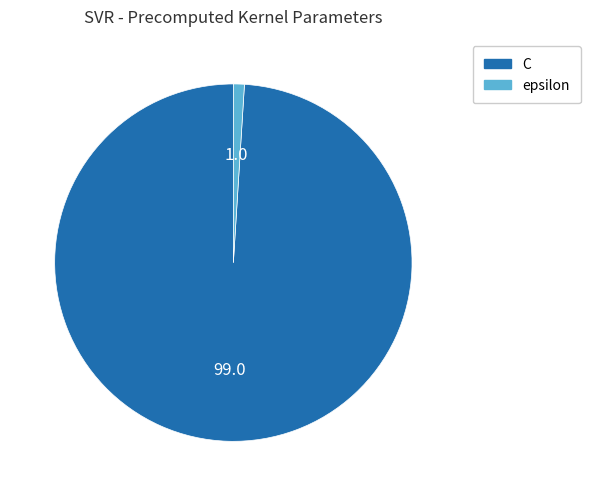

Which category accounts for the majority?

C